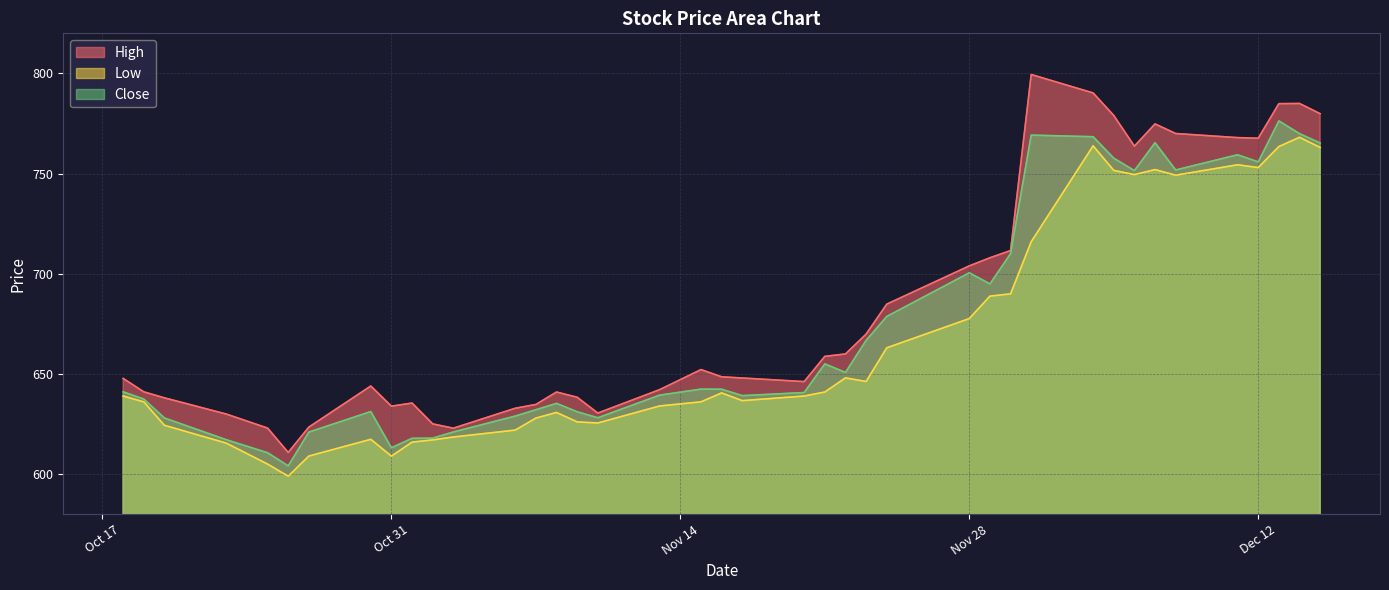

What is the label of the 18th point from the left?

2023-11-13